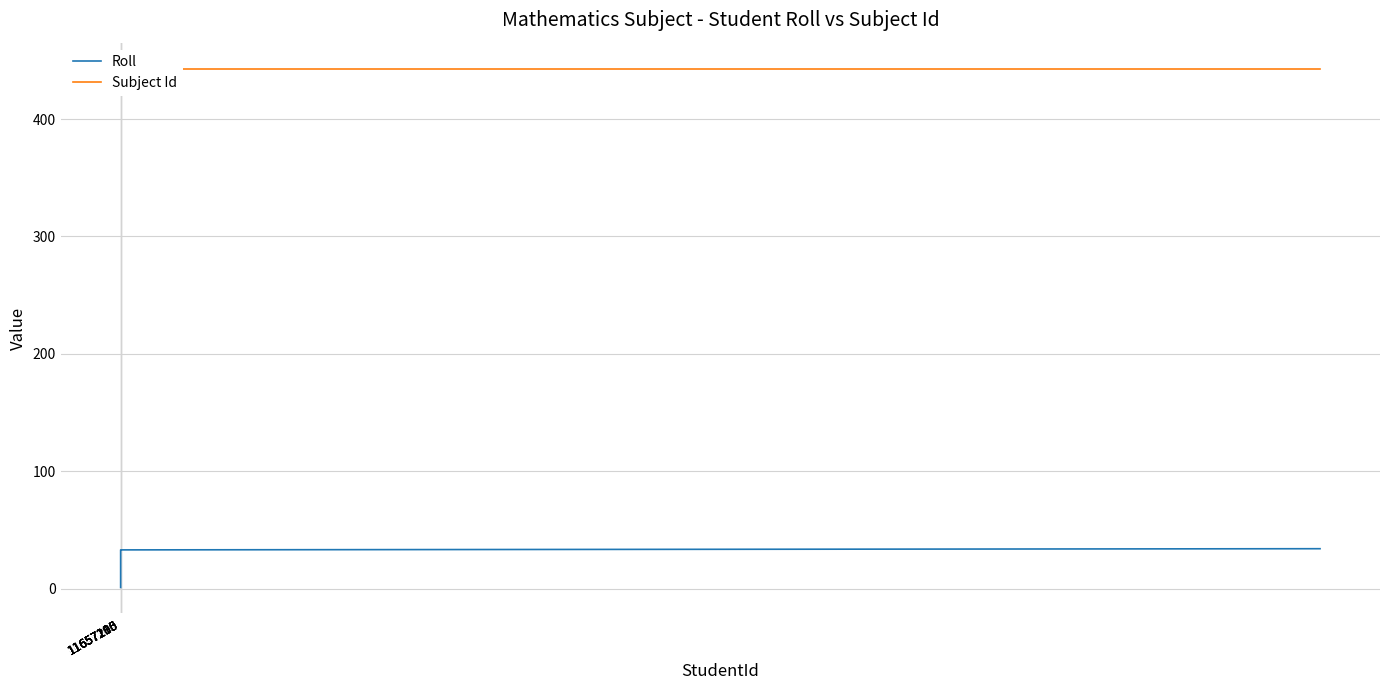

Is it true that Roll equals 1 at 11657185?

True